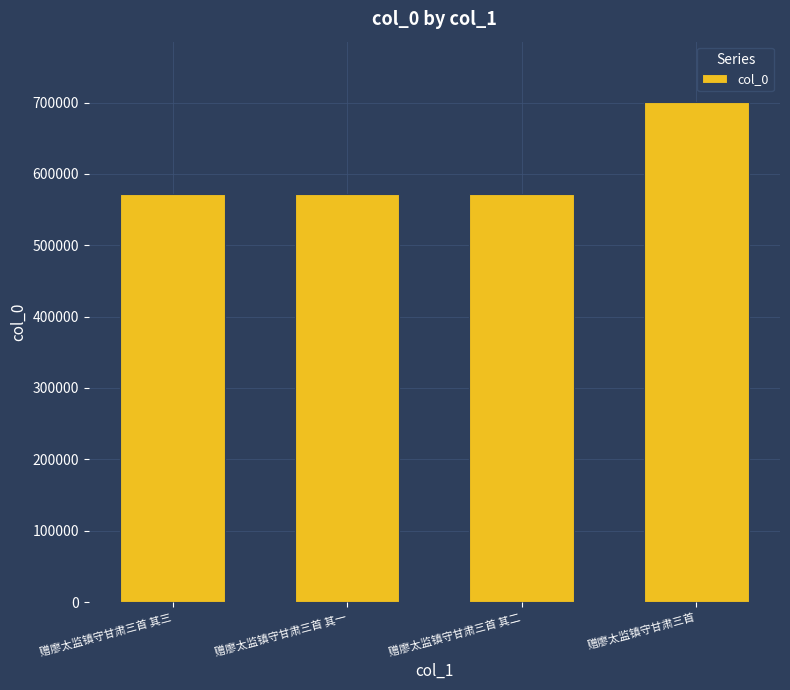

What is the value of the 3rd bar from the left?

571626